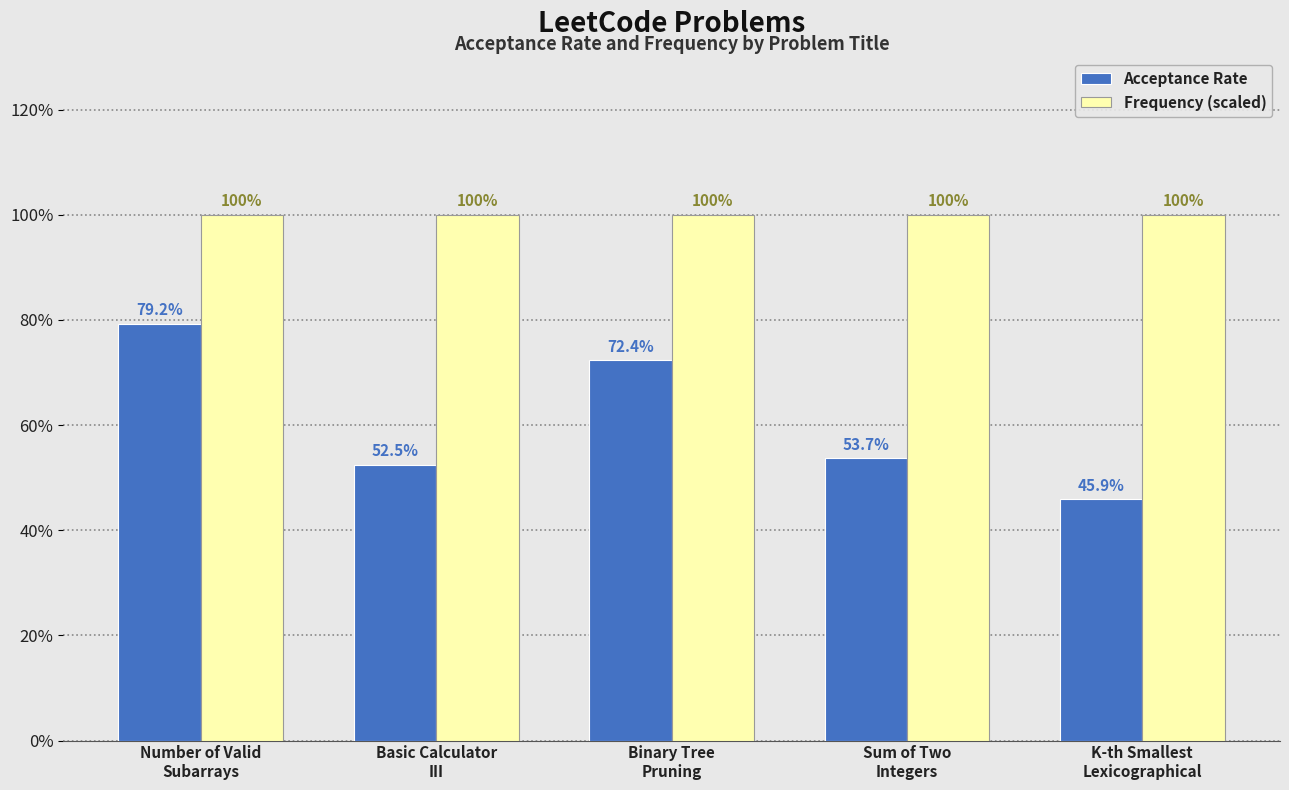

What is the maximum value for Acceptance Rate?

0.8